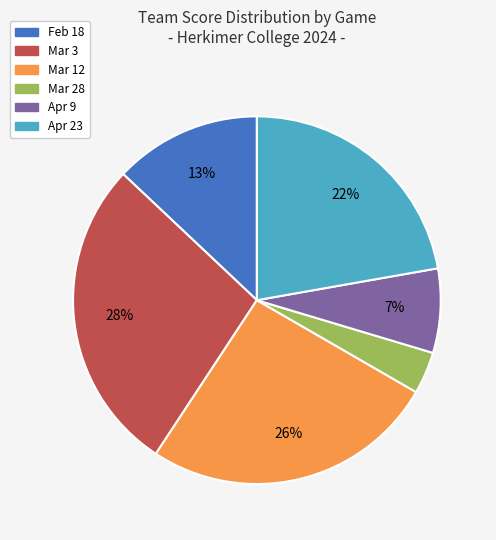

To the nearest percent, what is the difference between the Mar 12 and Apr 9 slice percentages?

19%